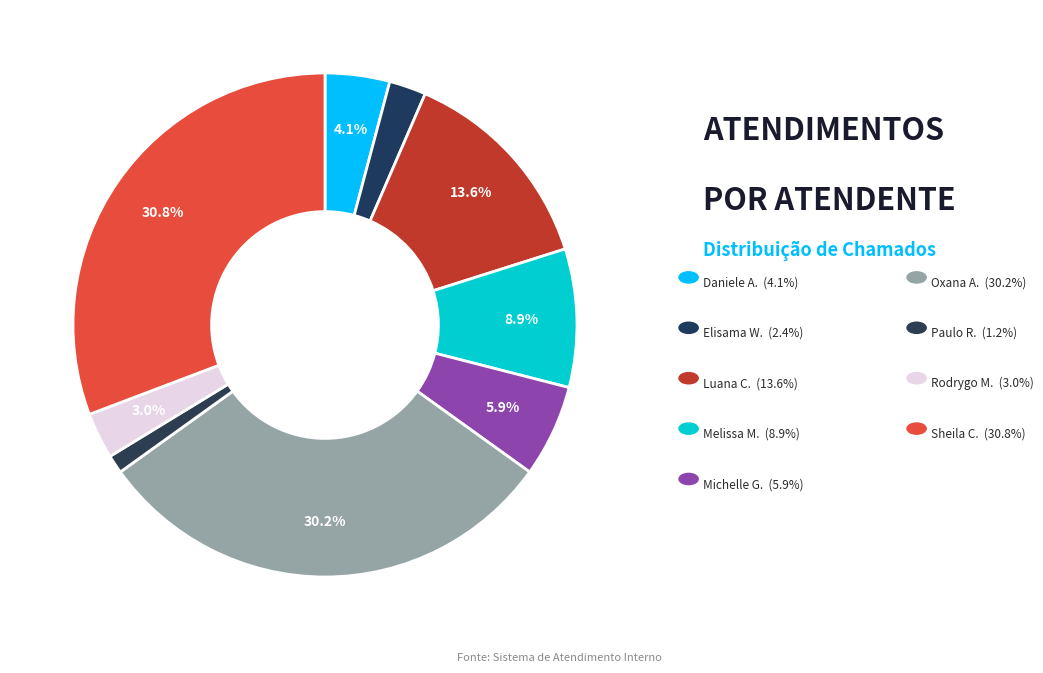

Count the number of slices in the pie.

9